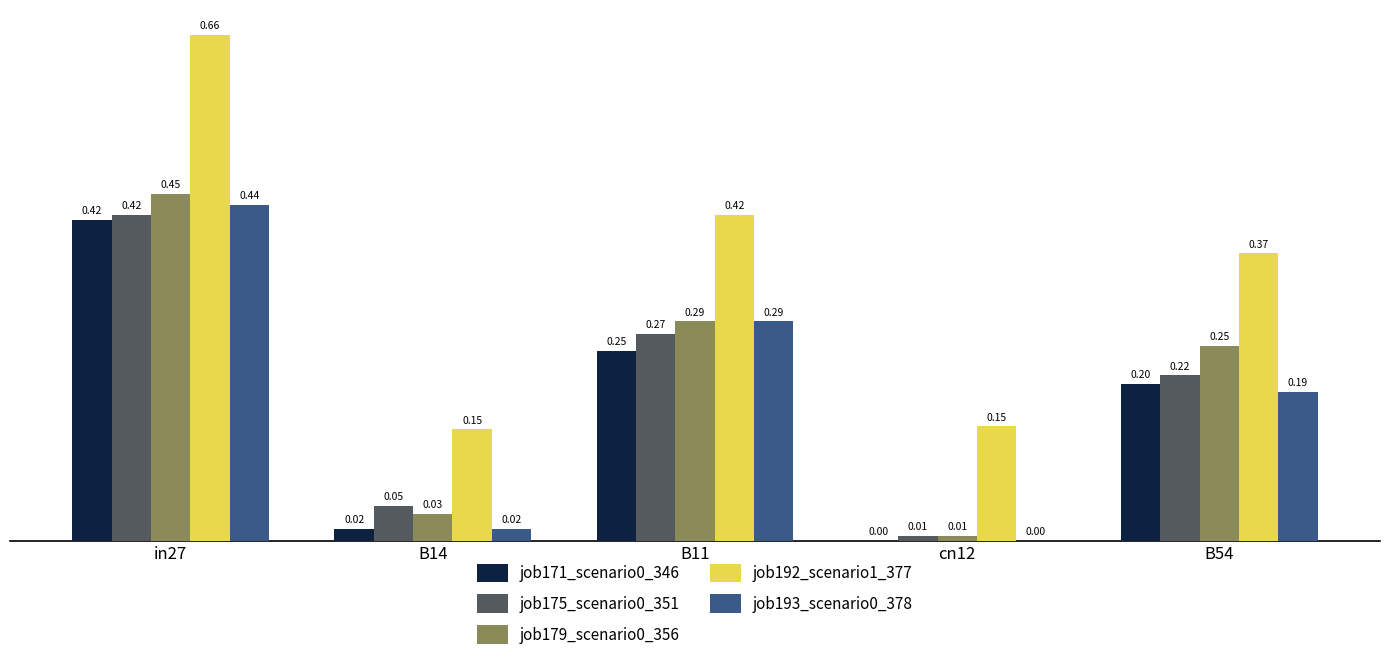

What is the sum of the job193_scenario0_378 values at in27 and B54?

0.6